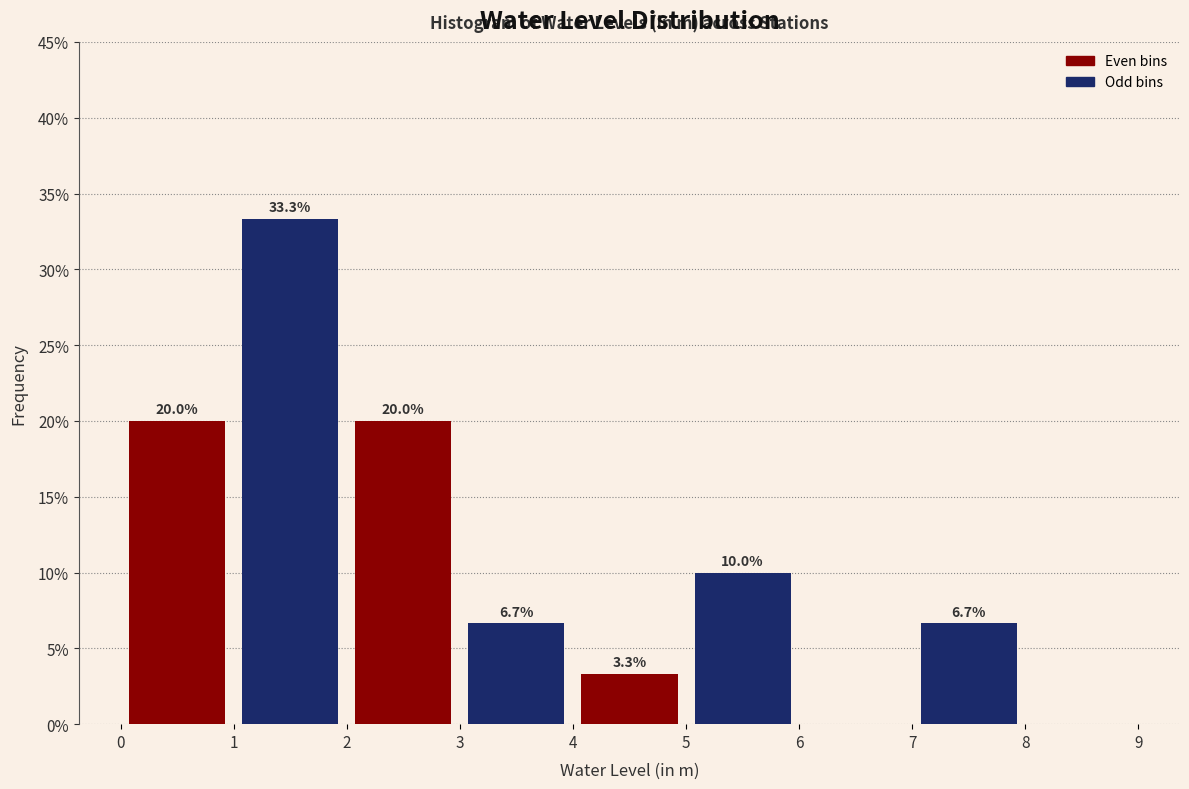

Over which range of the x-axis is the bar tallest?

1 to 2